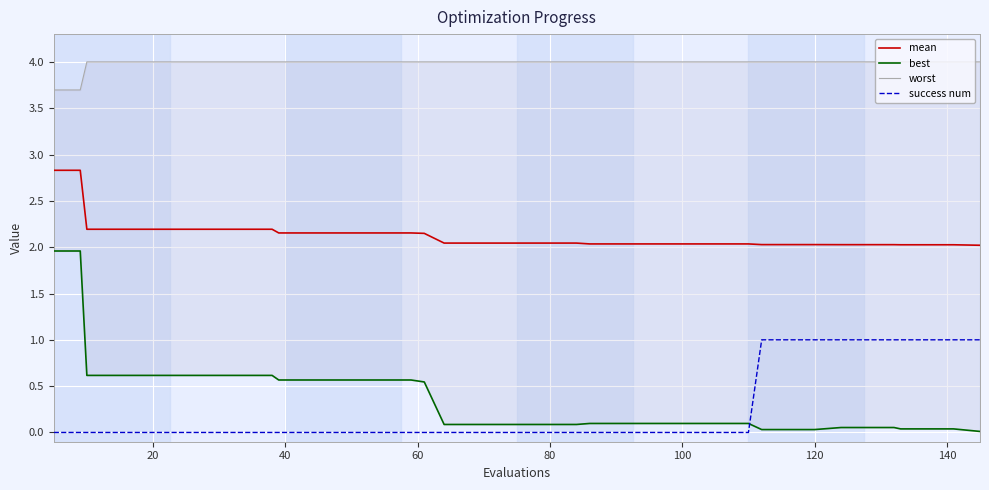

Which series has the largest range (max minus min)?

best